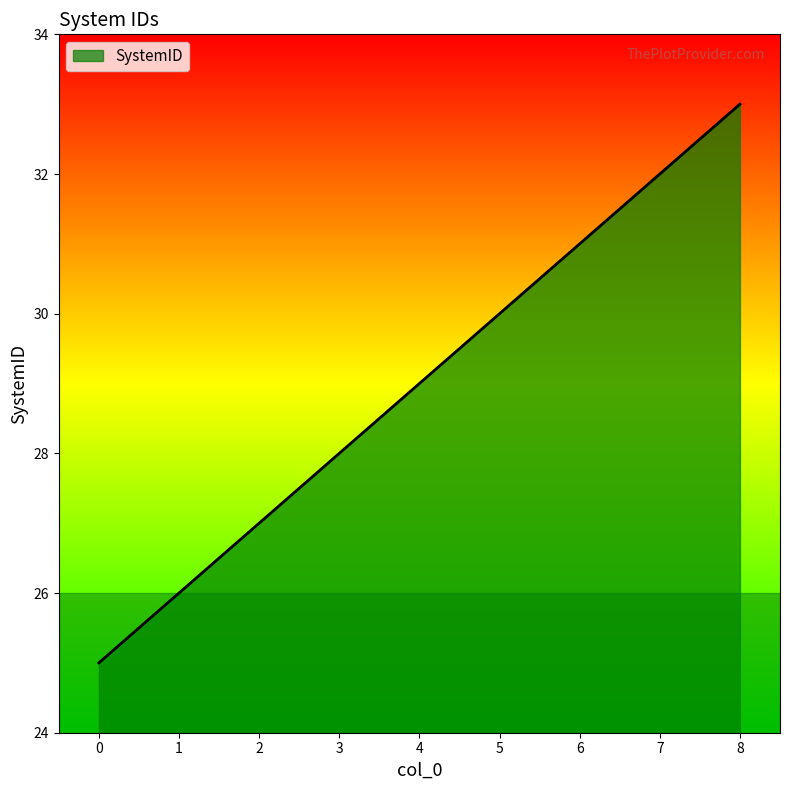

Read the value at 6.

31